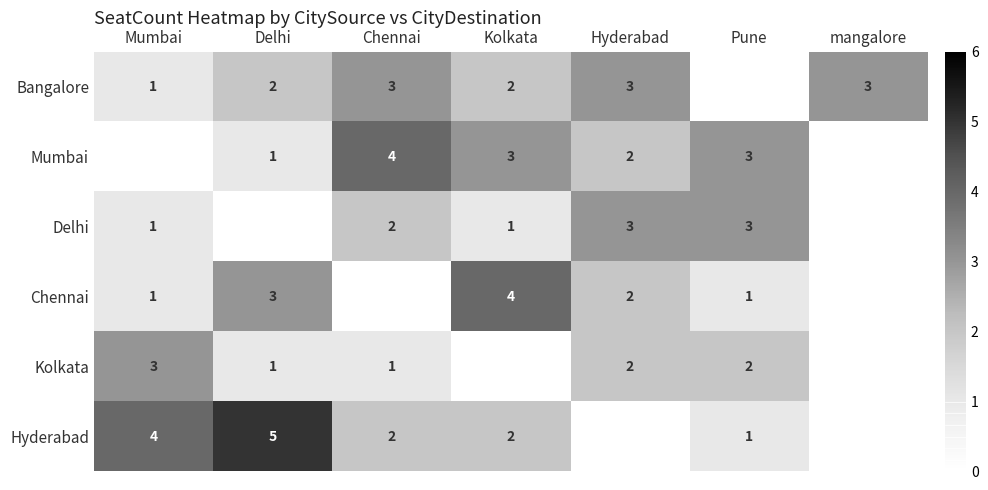

What is the spread (max minus min) of values at Pune?

3